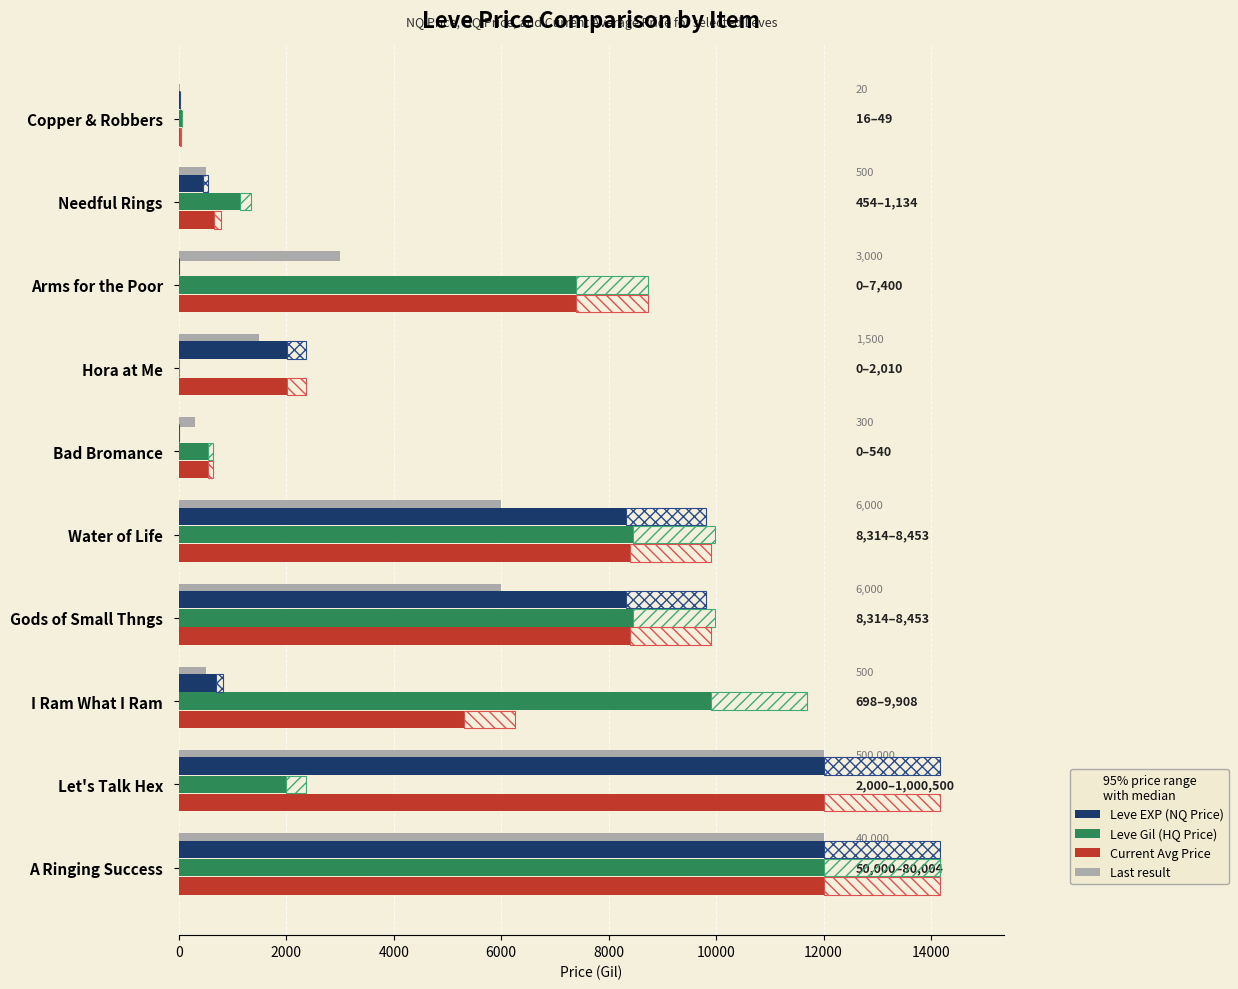

How many bars are there in total?

30